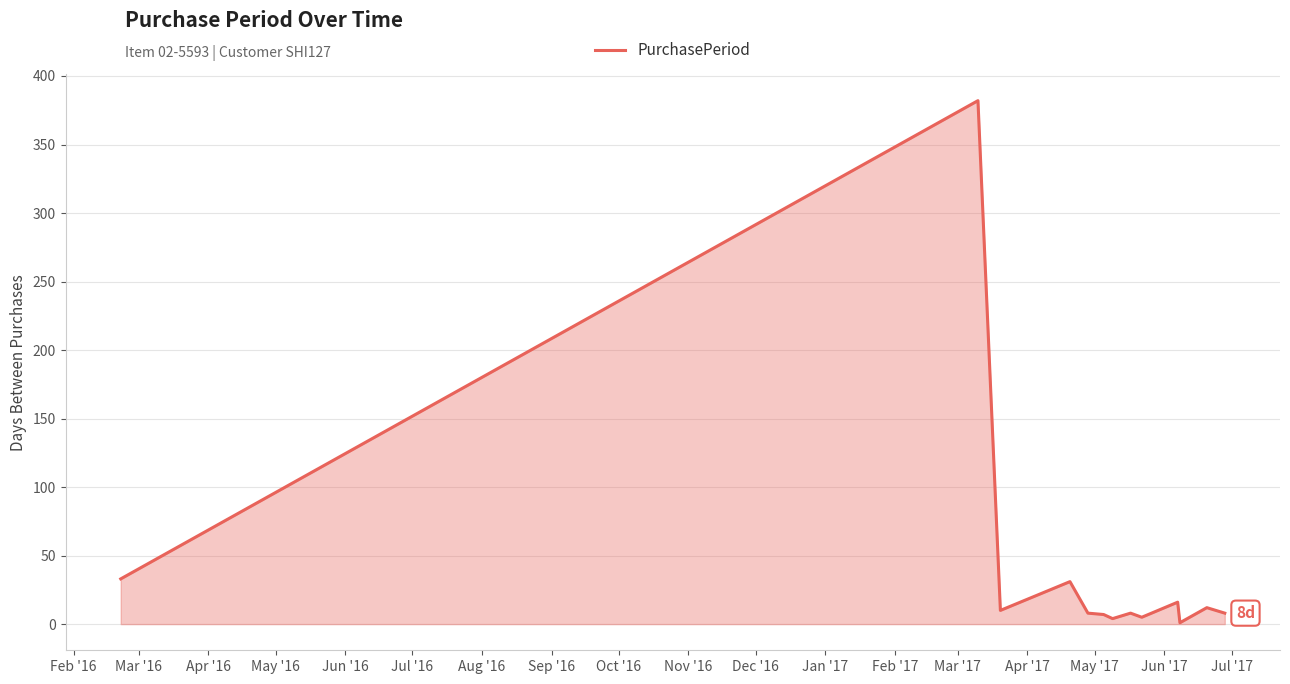

What is the average value?

40